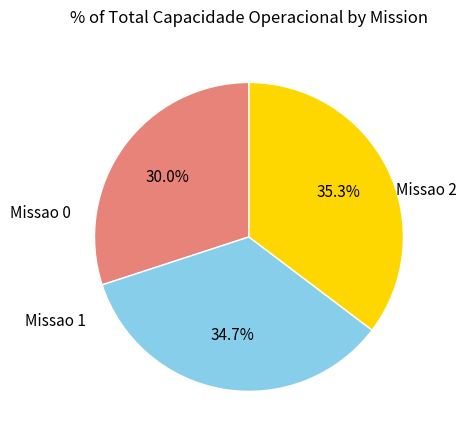

What percentage is the Missao 2 slice, to the nearest percent?

35%